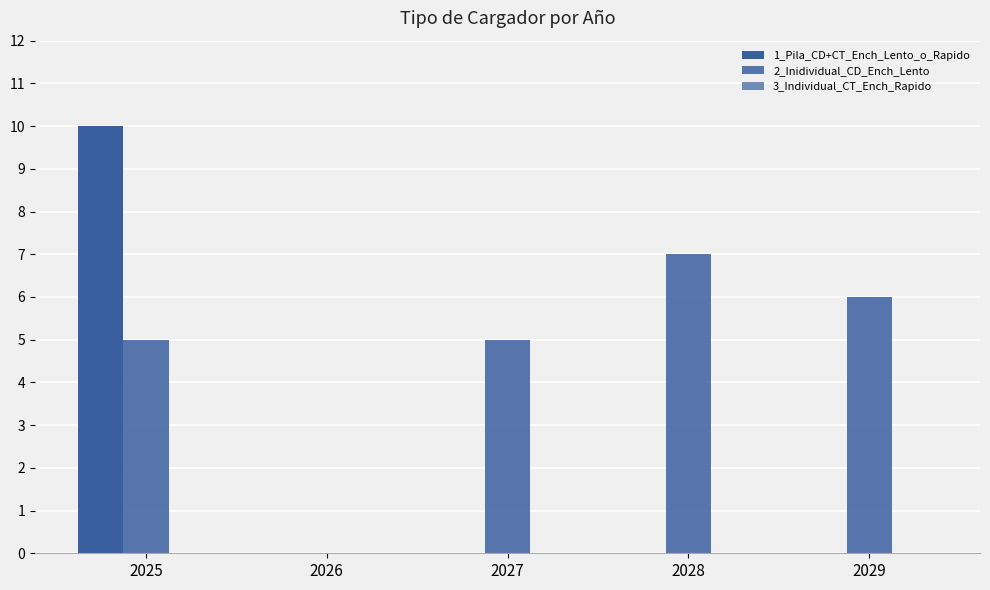

Count the number of data series in this chart.

2